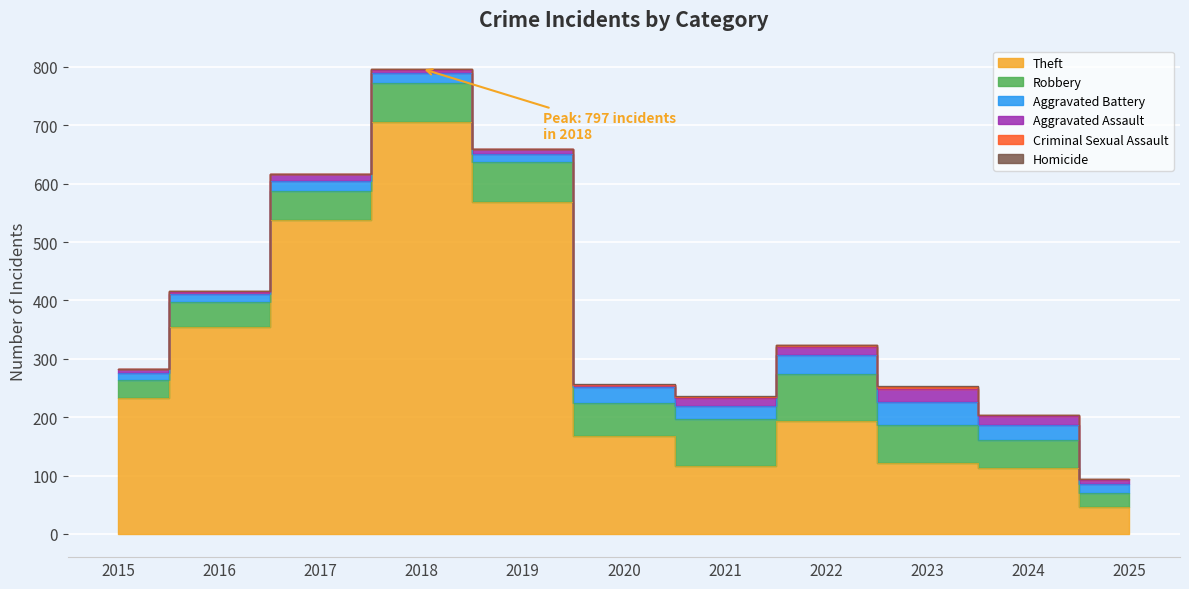

What is the total value across all series at 2019?

660